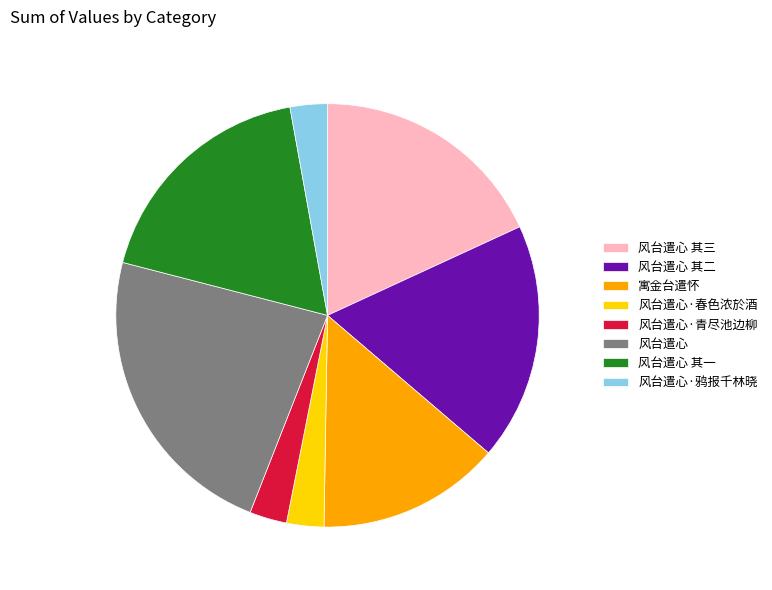

How many slices are in this pie chart?

8